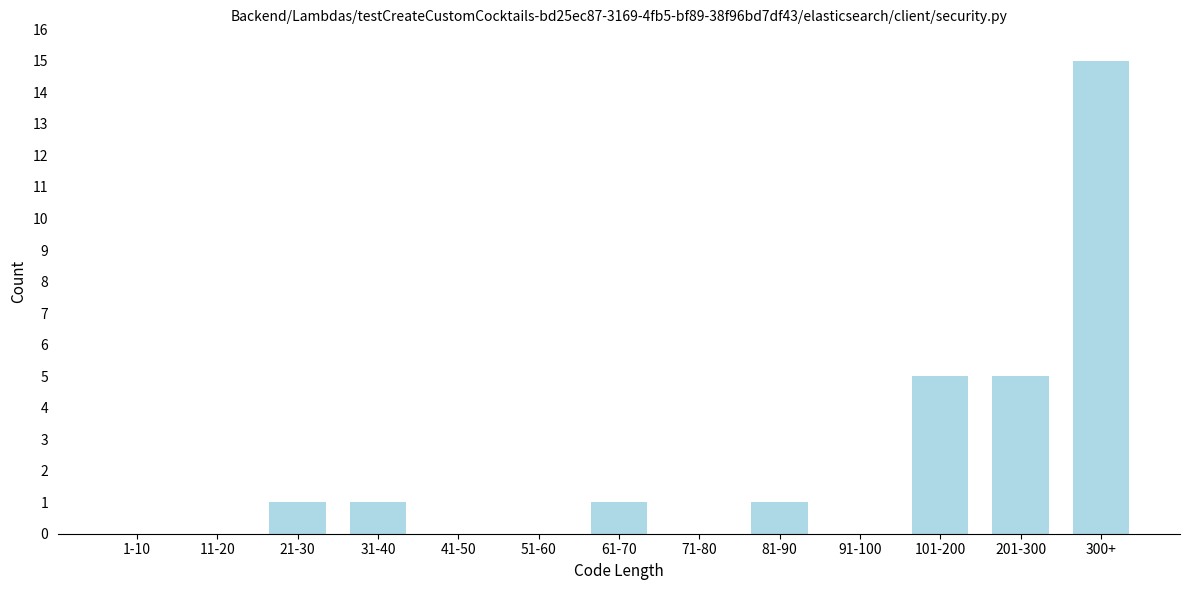

Reading left to right, extract all data points from this chart.

1-10=0	11-20=0	21-30=1	31-40=1	41-50=0	51-60=0	61-70=1	71-80=0	81-90=1	91-100=0	101-200=5	201-300=5	300+=15